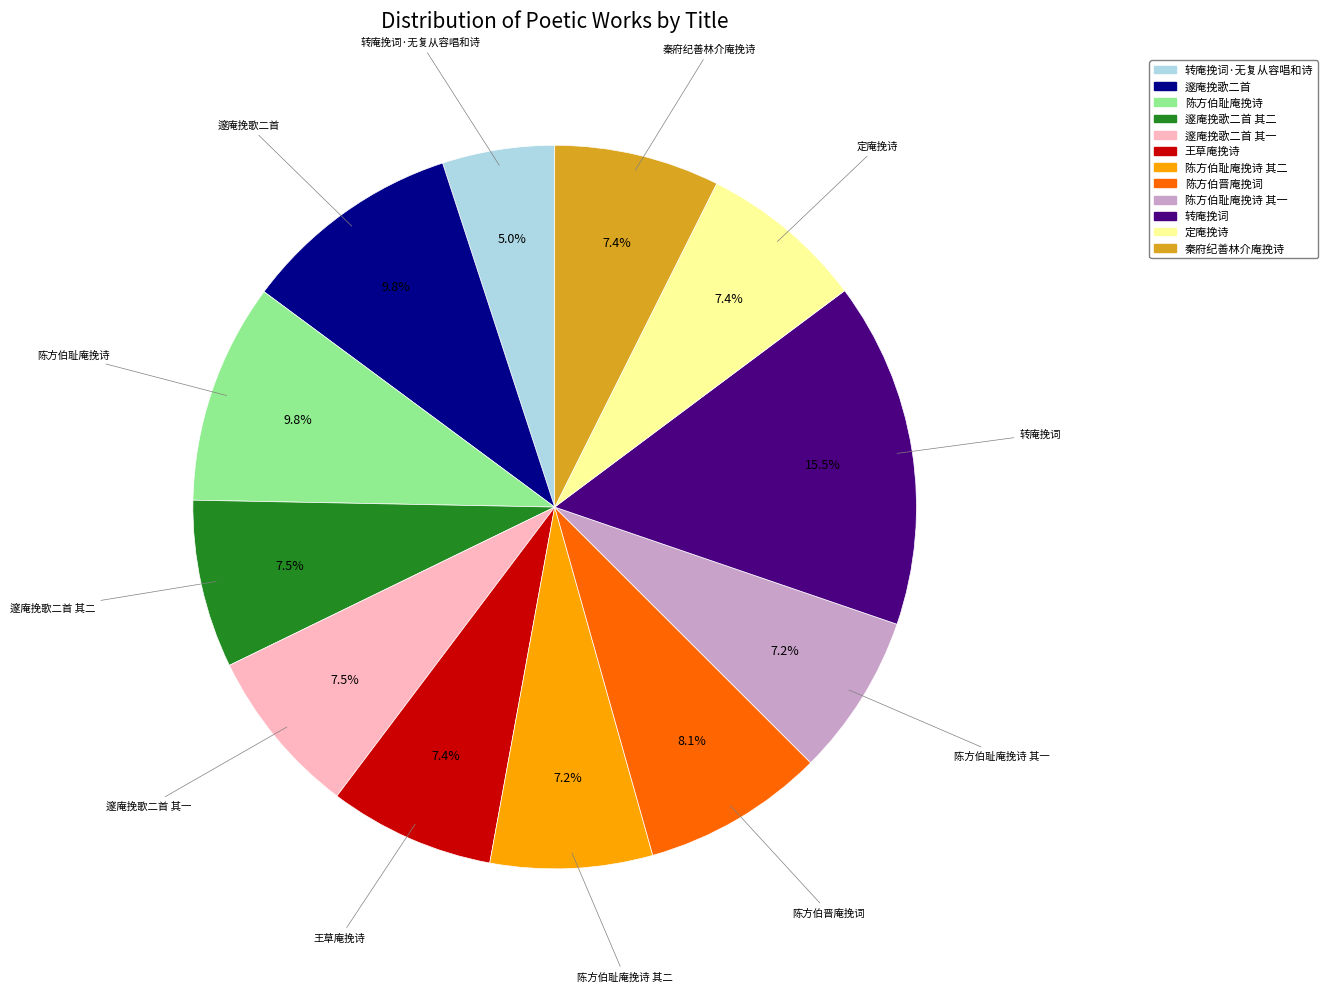

Is there any slice that represents more than half of the pie?

No